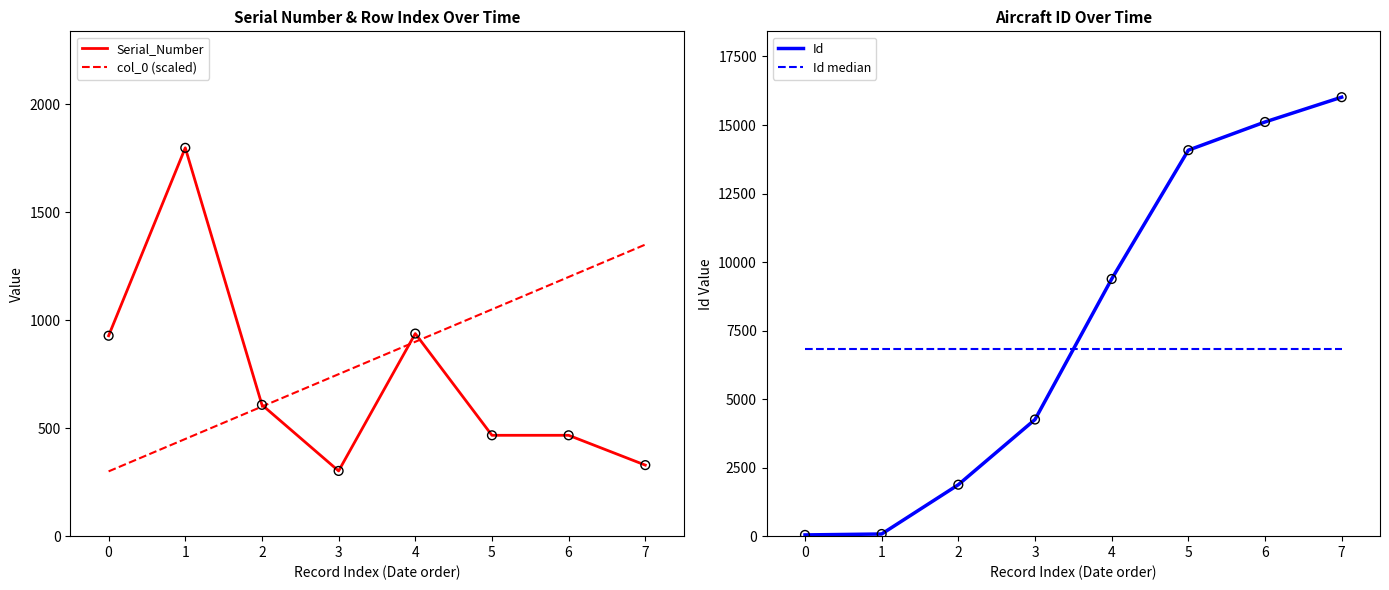

Which series contains the highest Y value?

Id